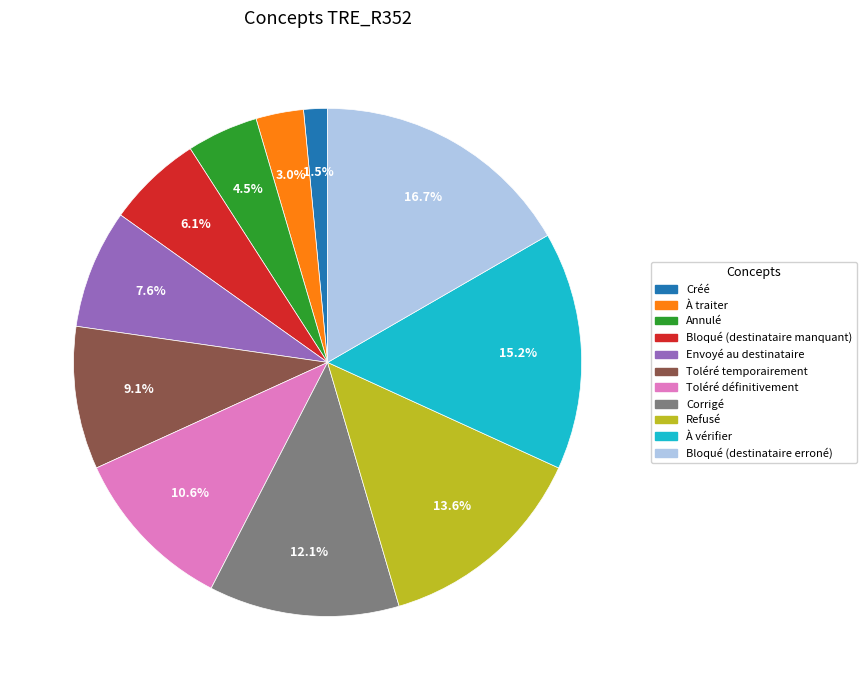

To the nearest percent, what portion does À traiter represent?

3%